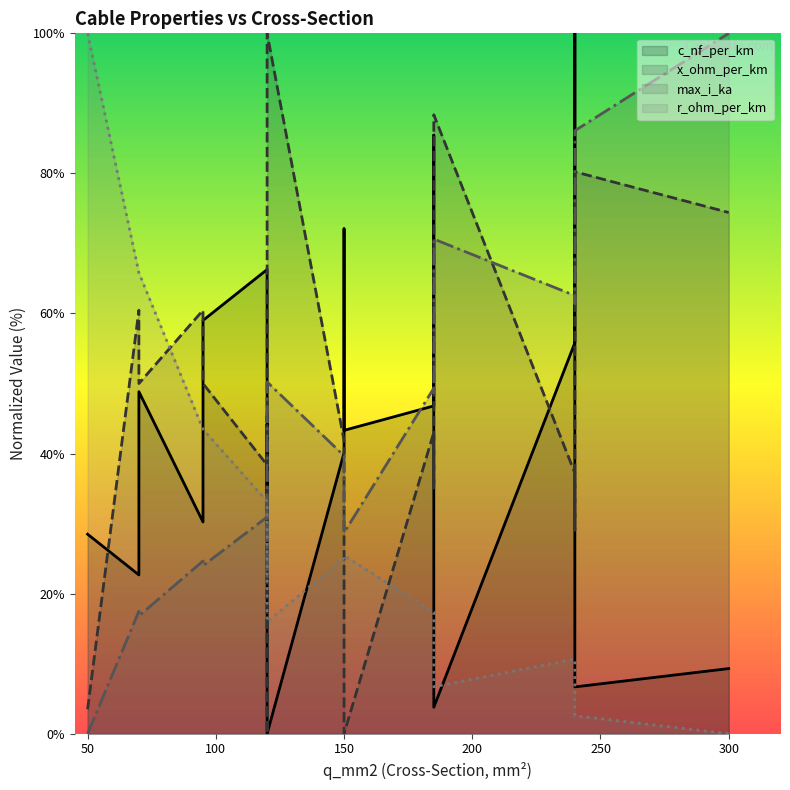

The value of x_ohm_per_km at 150 is -36.1. True or false?

False